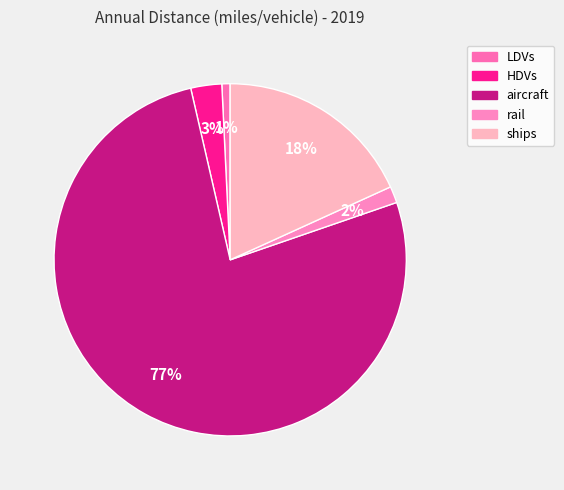

True or false: aircraft accounts for 77% of the total.

True